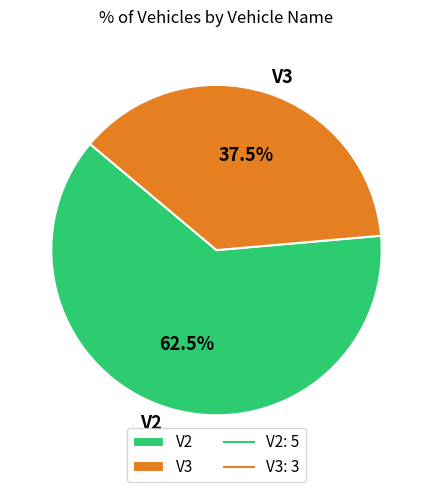

Which has a higher value, V3 or V2?

V2